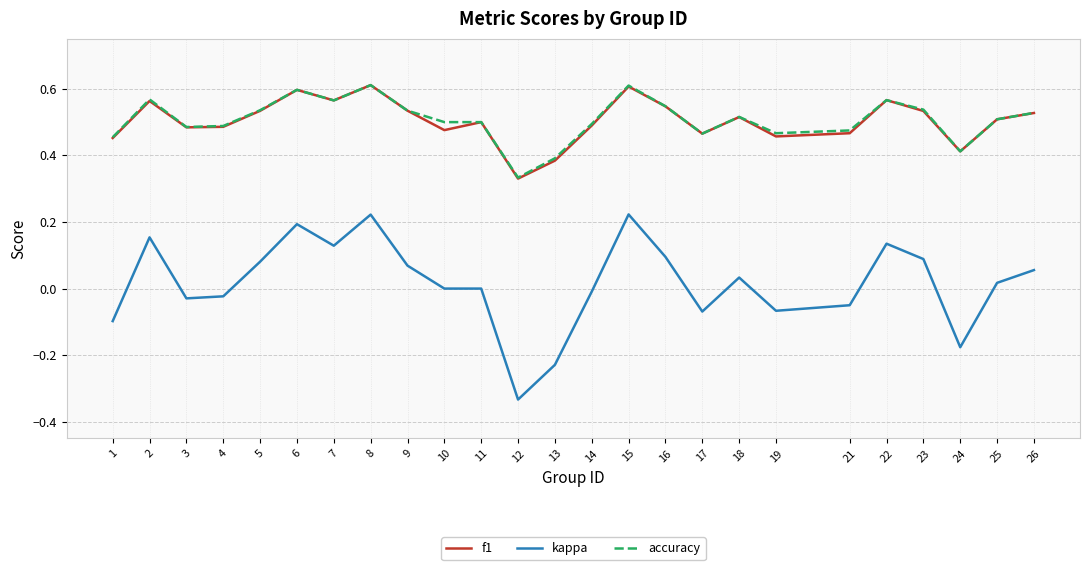

Which category has the lowest value in the f1 series?

12